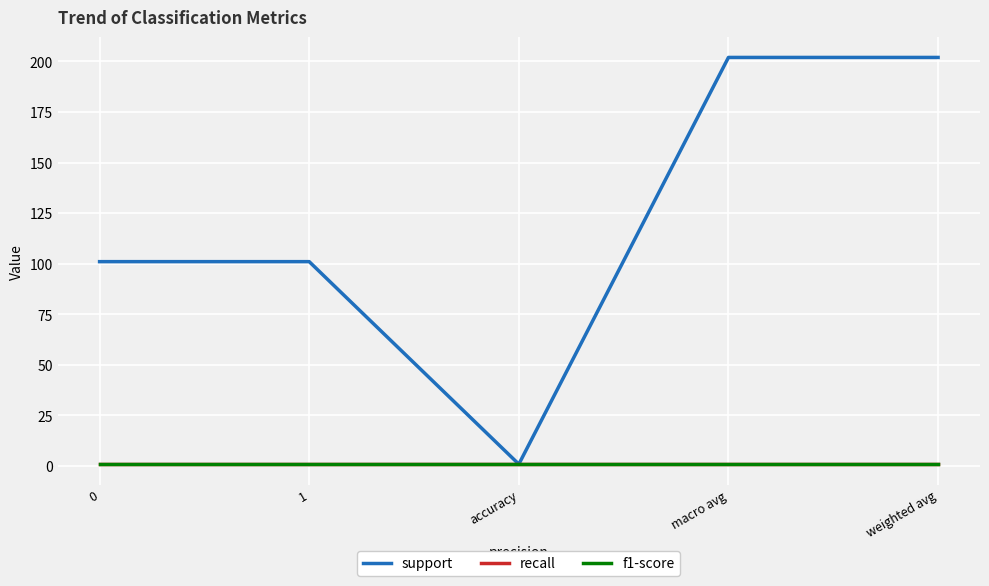

The recall series shows 0.8 at 0. True or false?

True